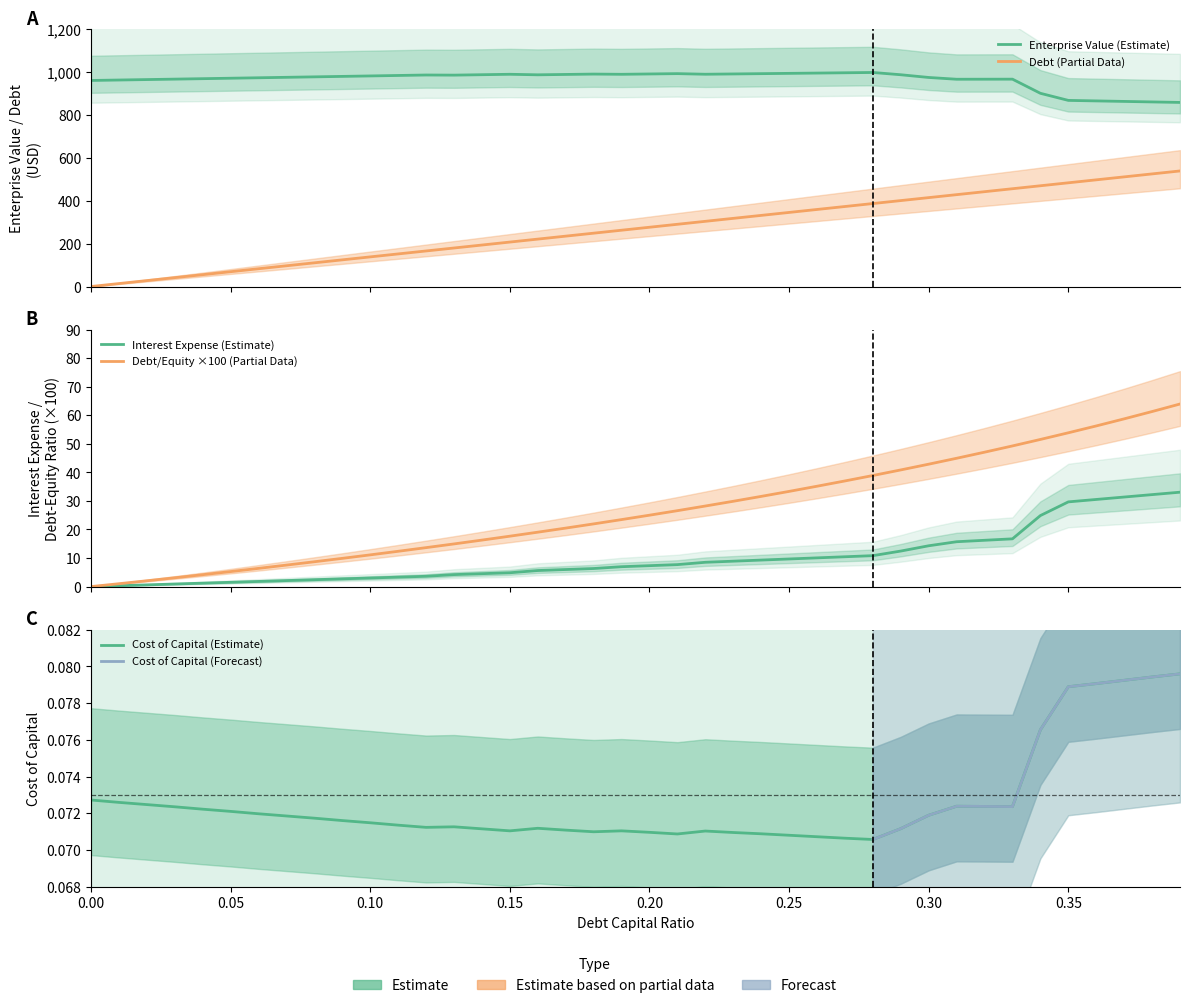

True or false: debt and cost_capital cross at least once.

True